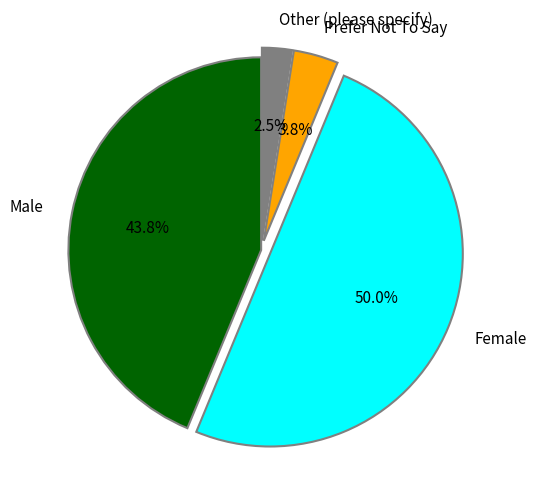

What is the ratio of the value at Male to the value at Other (please specify)?

17.5